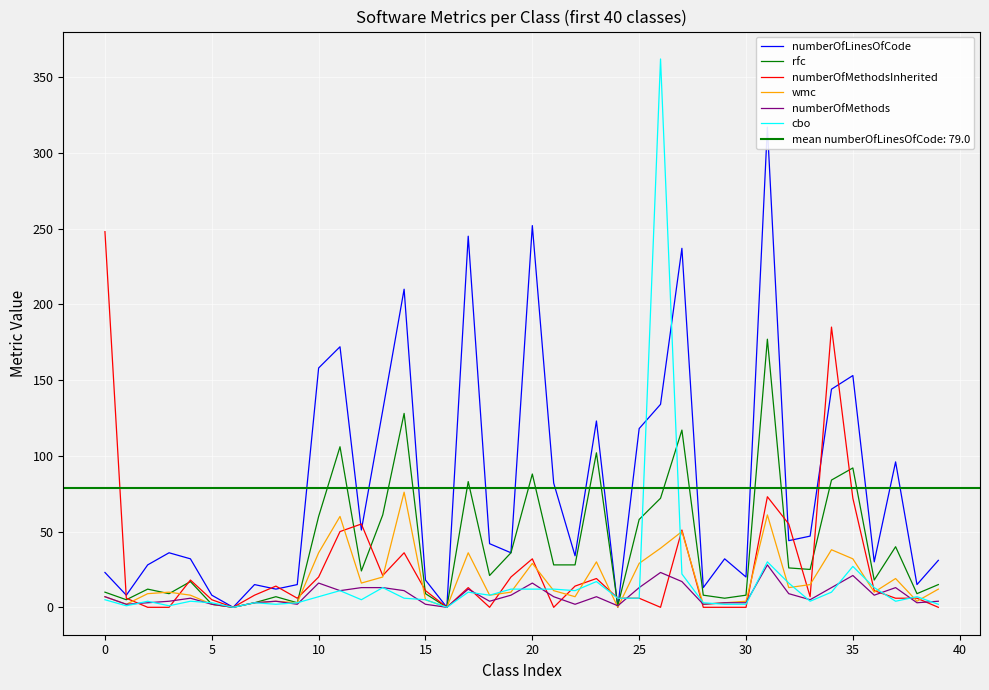

Is this an area chart (filled region under the line)?

No